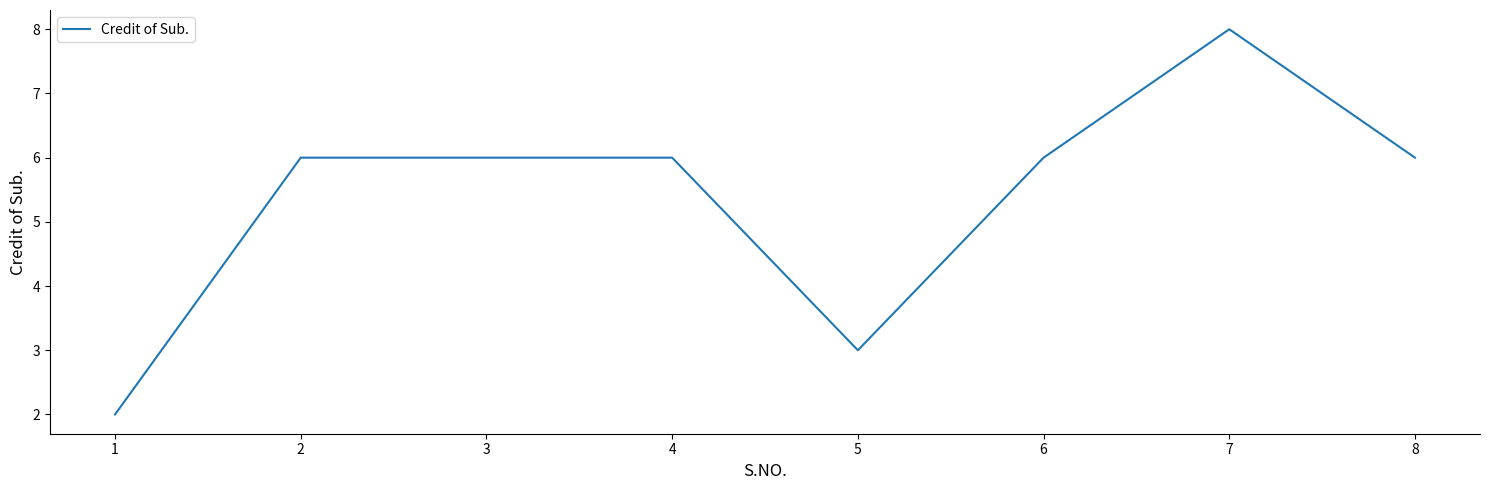

What is the difference between the maximum and minimum values?

6